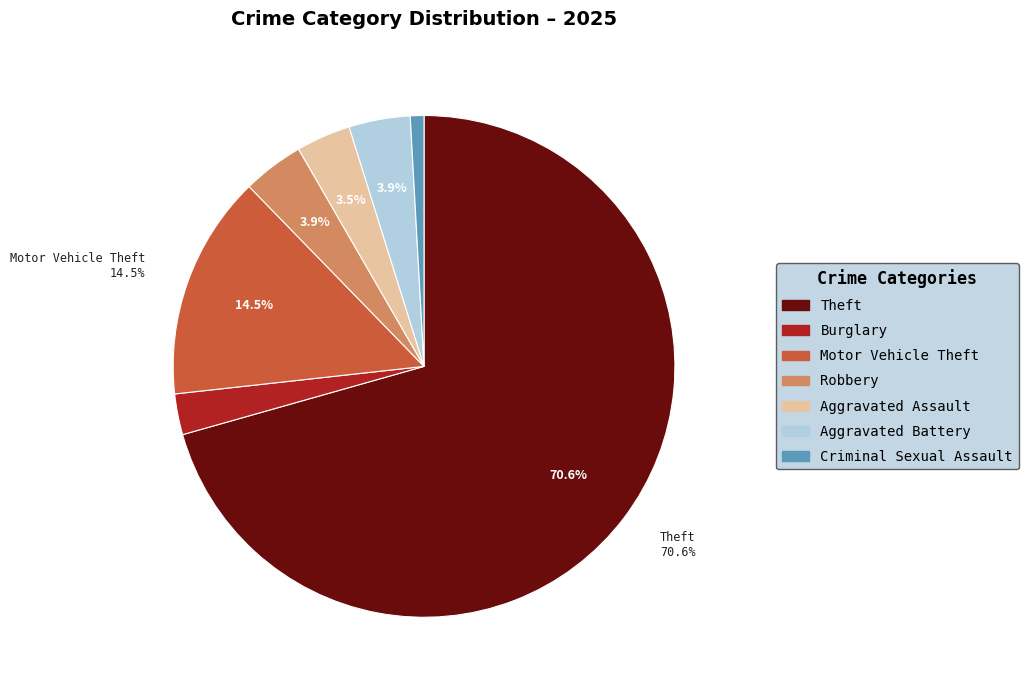

Does any single category account for the majority?

Yes